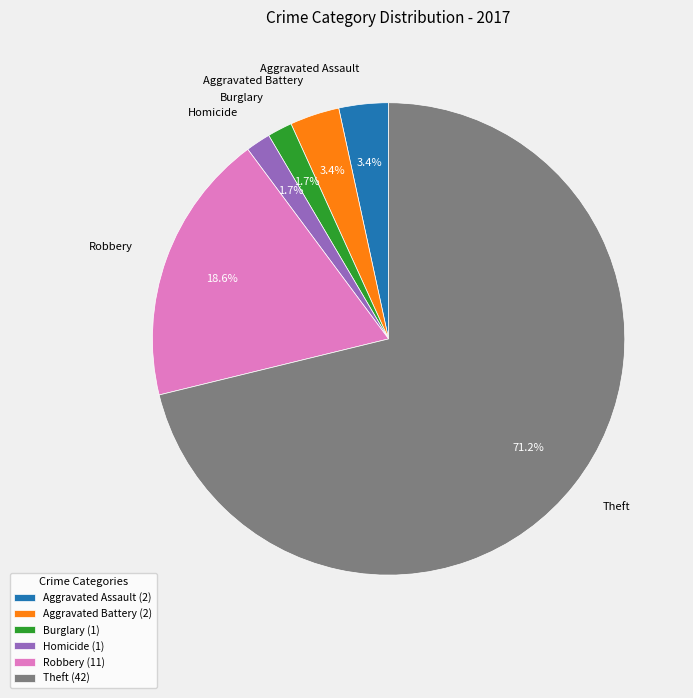

Does Robbery represent more than half of the total?

No